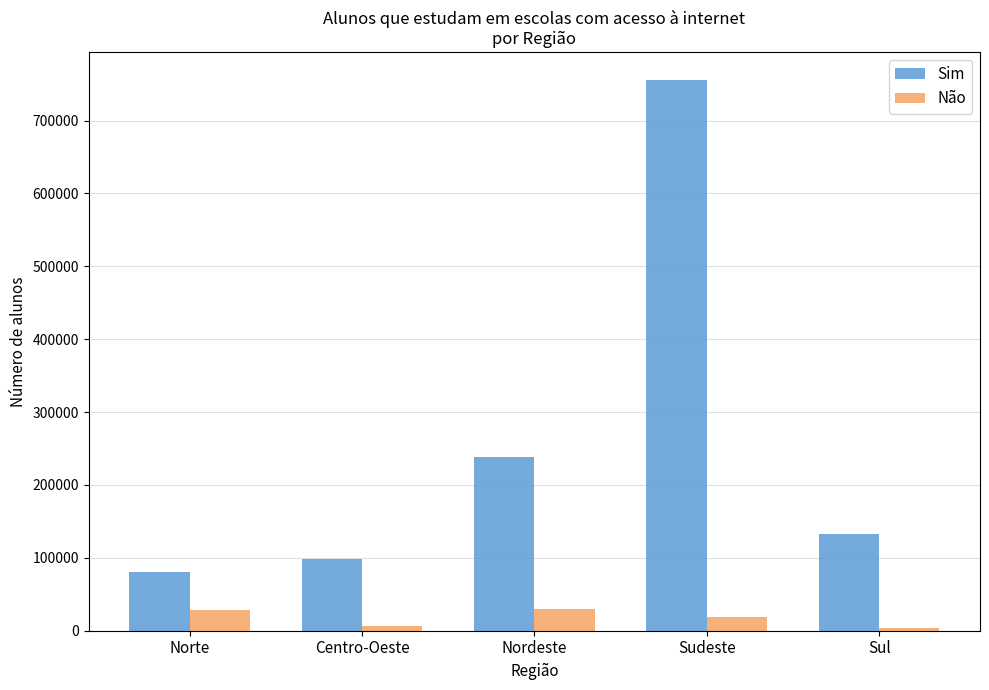

What is the label of the 5th bar from the right?

Norte